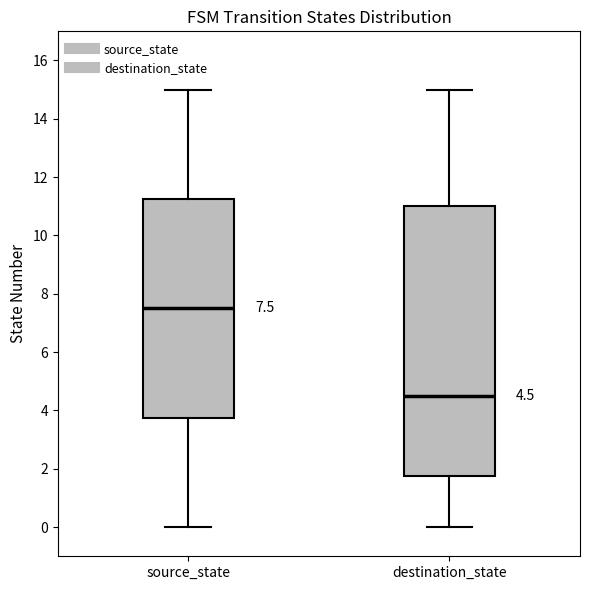

Which box has the lowest median line?

destination_state